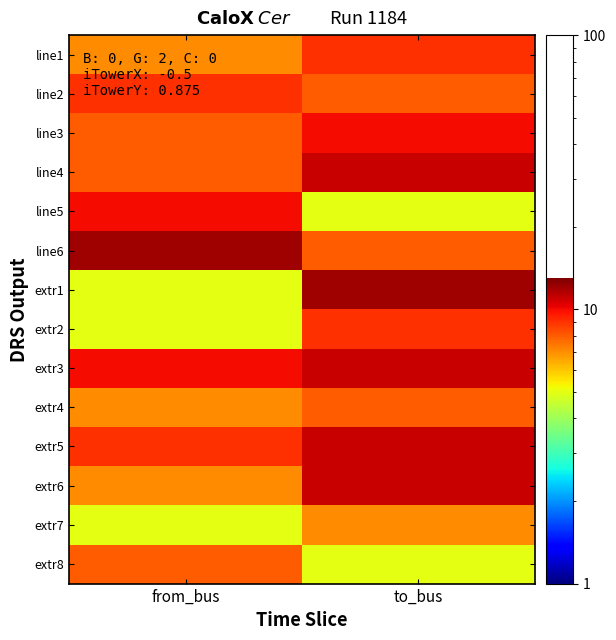

Count the number of categories in the chart.

2